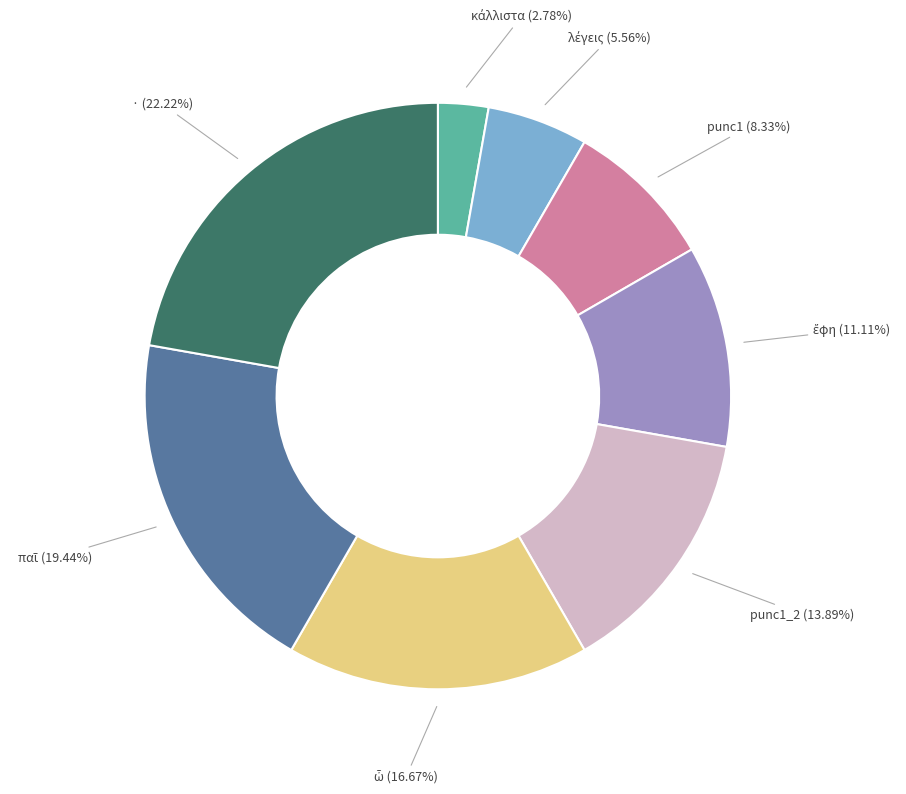

Is there a majority slice in this chart?

No